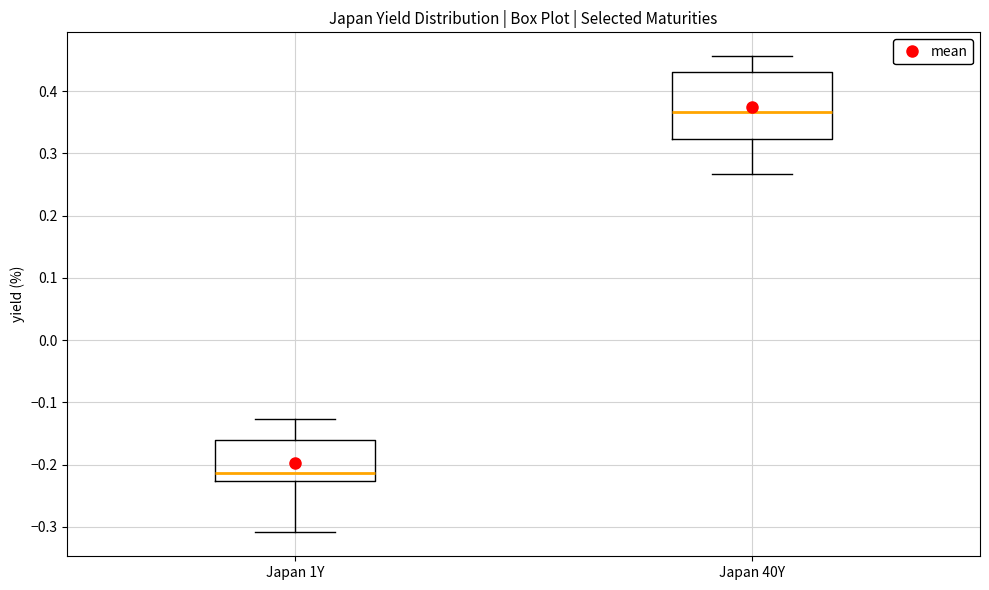

Which box has the lowest median line?

Japan 1Y